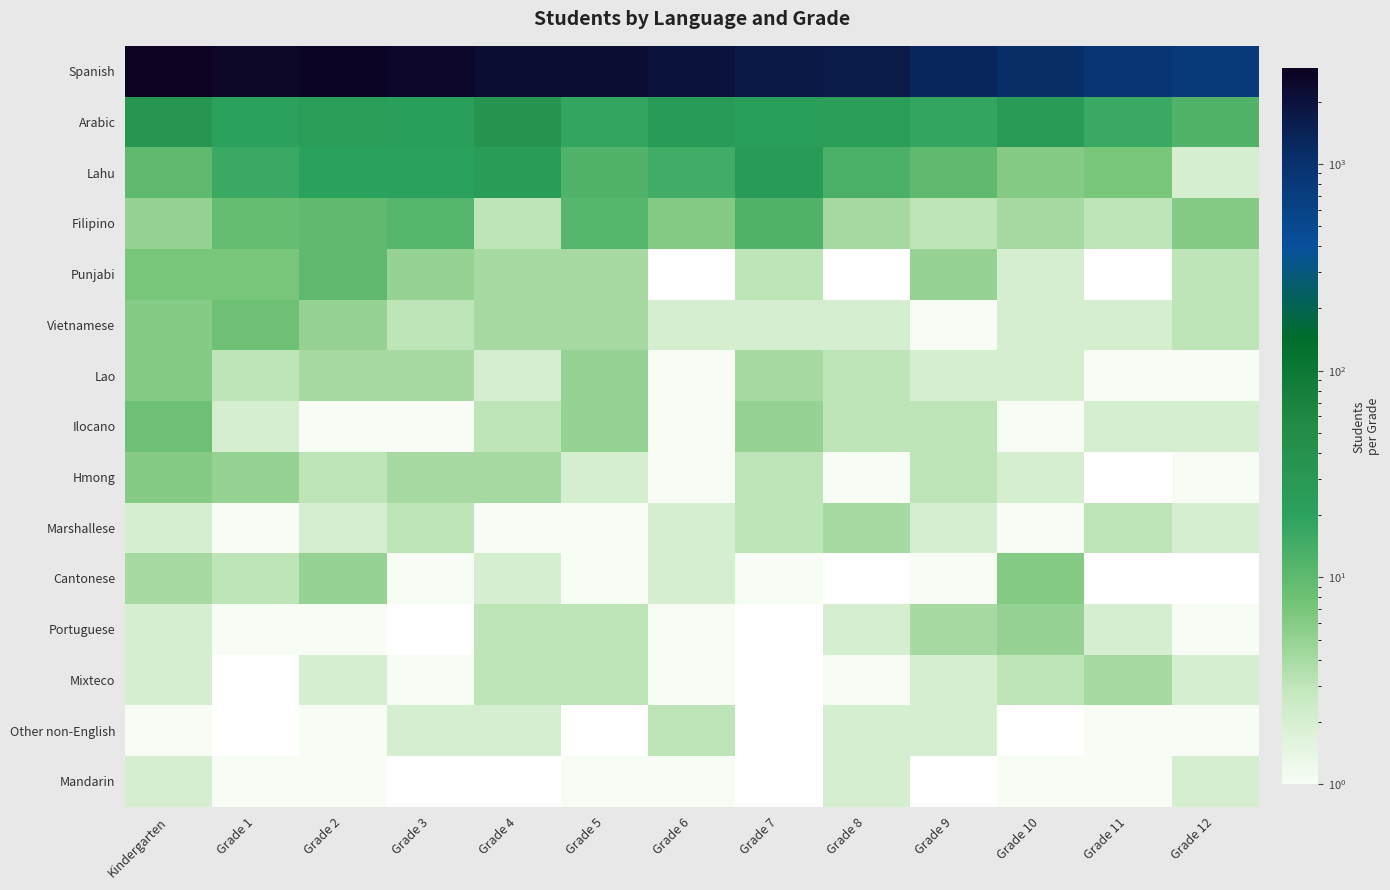

What is the spread (max minus min) of values at Grade 2?

2712.0